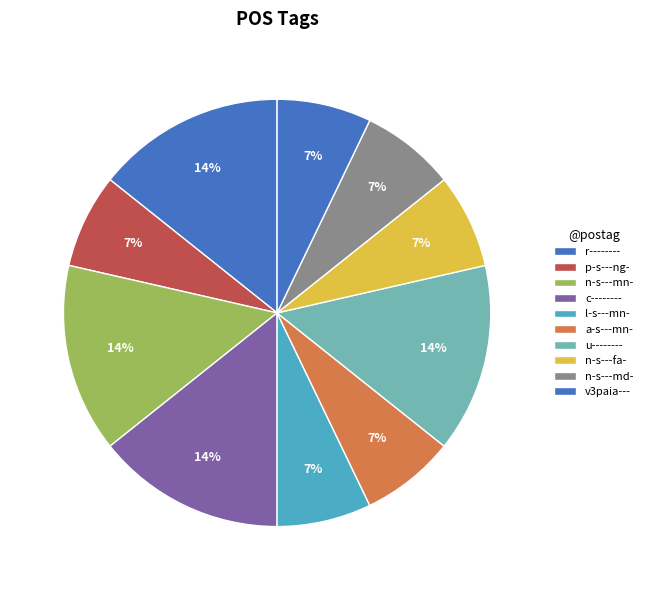

To the nearest percent, what percentage of the pie is u--------?

14%